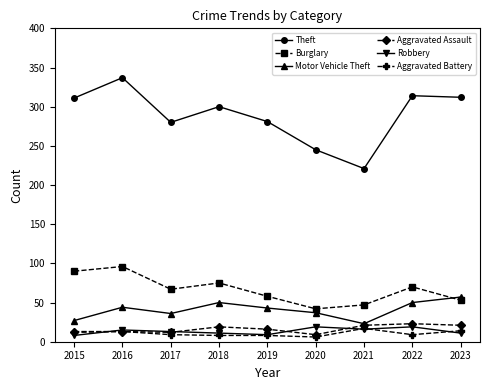

What is the smallest value displayed?

6